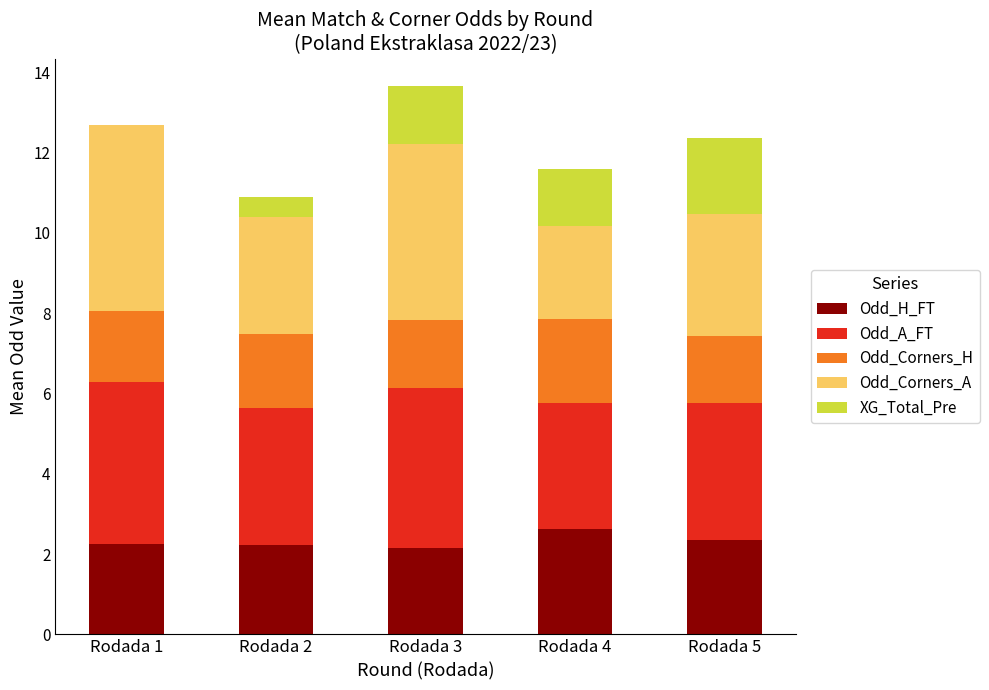

At which category is the sum across all series the highest?

Rodada 3